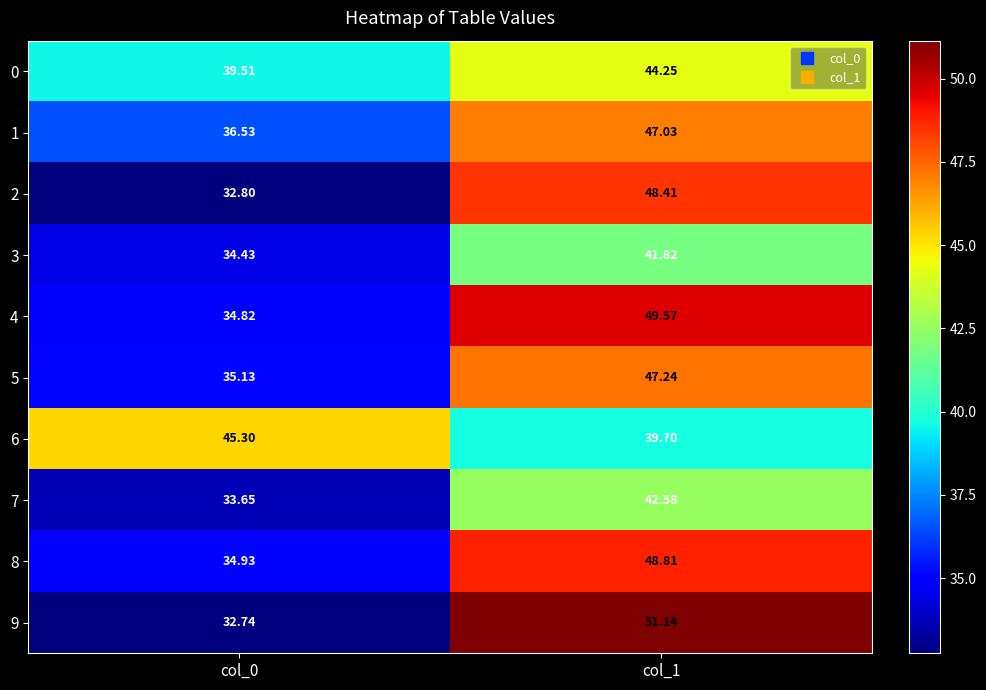

Is the value of 3 at col_1 greater than the value of 0 at col_1?

No